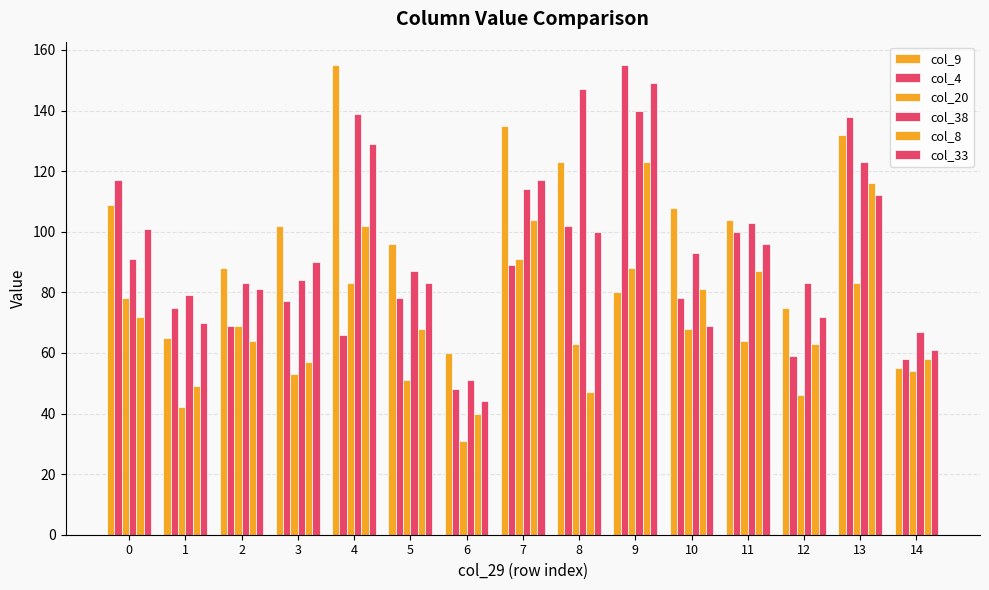

Reading left to right, extract all data points from this chart.

col_9: 0=109	1=65	2=88	3=102	4=155	5=96	6=60	7=135	8=123	9=80	10=108	11=104	12=75	13=132	14=55
col_4: 0=117	1=75	2=69	3=77	4=66	5=78	6=48	7=89	8=102	9=155	10=78	11=100	12=59	13=138	14=58
col_20: 0=78	1=42	2=69	3=53	4=83	5=51	6=31	7=91	8=63	9=88	10=68	11=64	12=46	13=83	14=54
col_38: 0=91	1=79	2=83	3=84	4=139	5=87	6=51	7=114	8=147	9=140	10=93	11=103	12=83	13=123	14=67
col_8: 0=72	1=49	2=64	3=57	4=102	5=68	6=40	7=104	8=47	9=123	10=81	11=87	12=63	13=116	14=58
col_33: 0=101	1=70	2=81	3=90	4=129	5=83	6=44	7=117	8=100	9=149	10=69	11=96	12=72	13=112	14=61